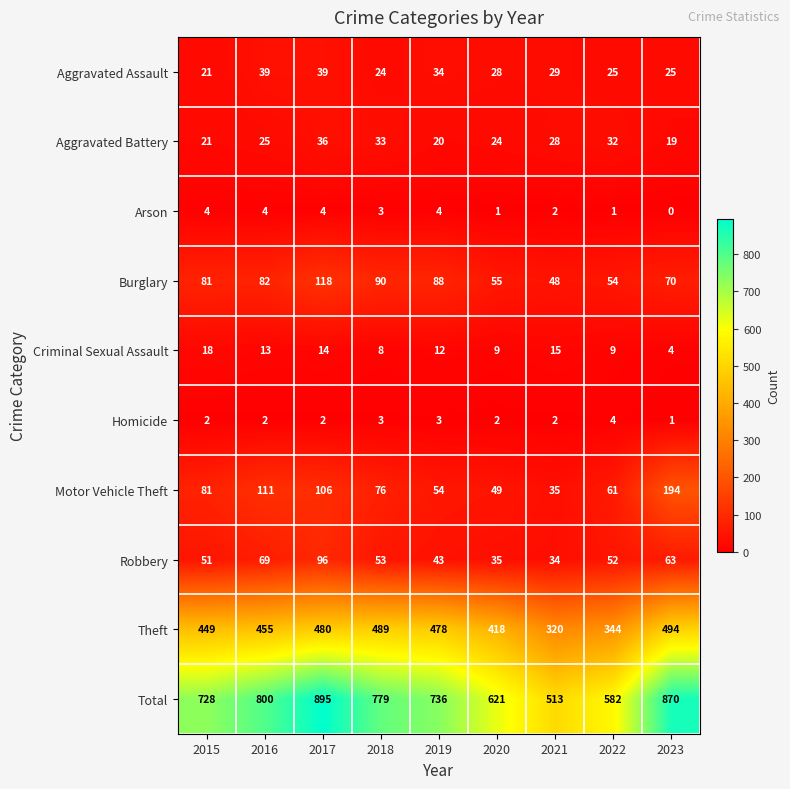

Which label corresponds to the smallest value in the chart?

2023